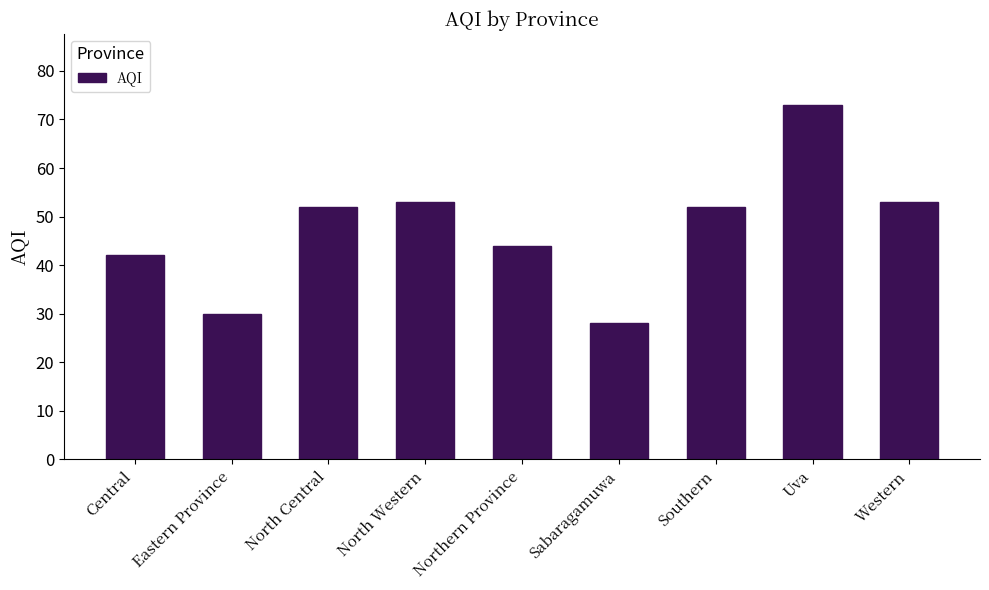

True or false: the data shows 19 at Sabaragamuwa.

False